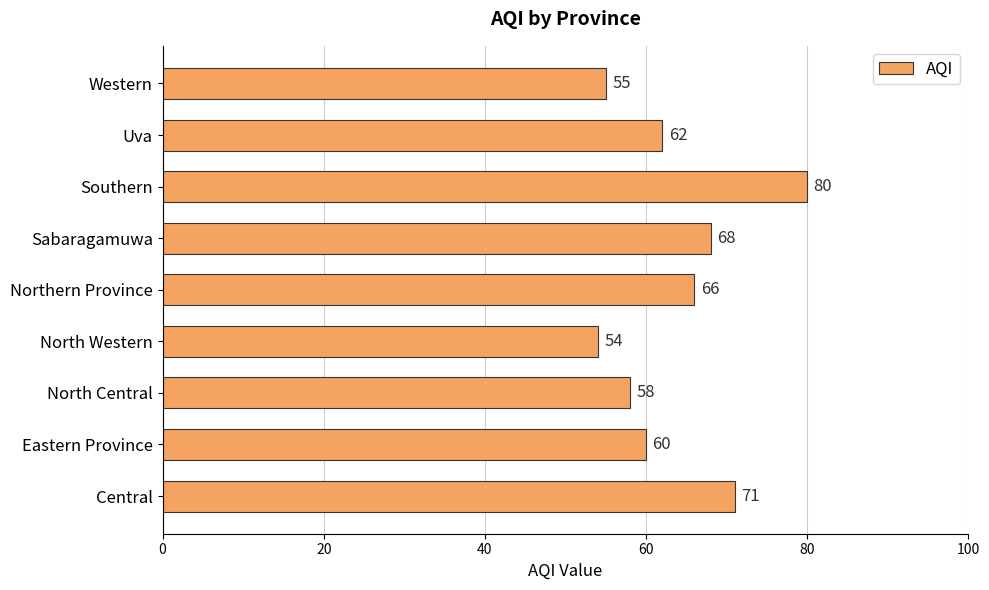

Rank the categories by value from highest to lowest.

Southern, Central, Sabaragamuwa, Northern Province, Uva, Eastern Province, North Central, Western, North Western